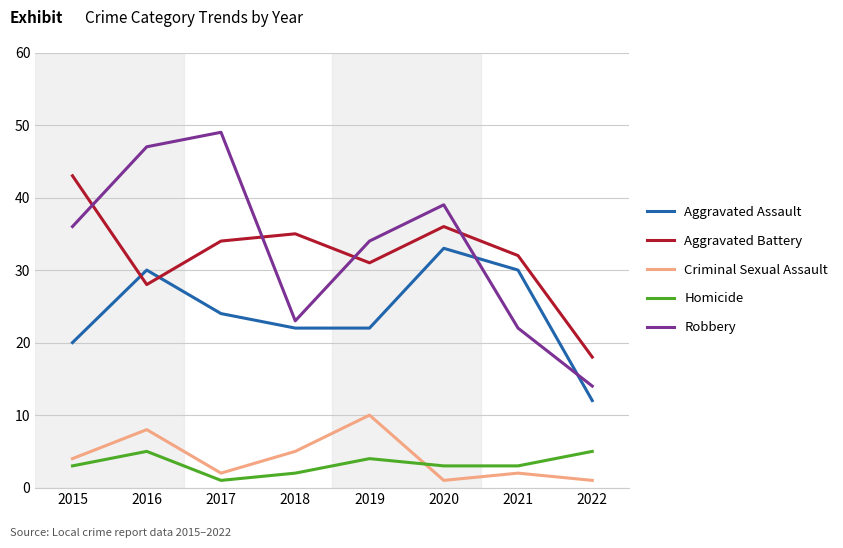

Rank the categories by Robbery value from lowest to highest.

2022, 2021, 2018, 2019, 2015, 2020, 2016, 2017